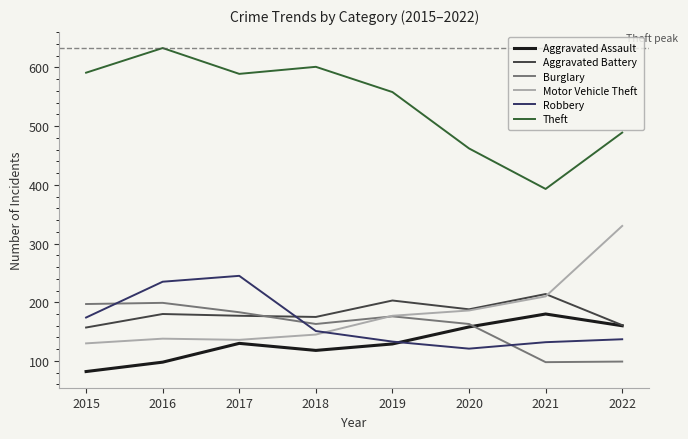

Where is the first local minimum for Burglary?

2018